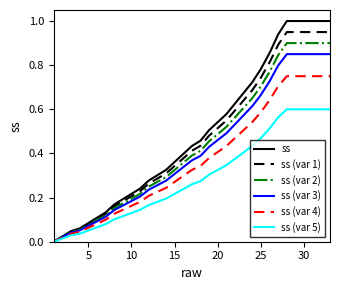

List the series in order of their peak value, lowest first.

ss (var 5), ss (var 4), ss (var 3), ss (var 2), ss (var 1), ss